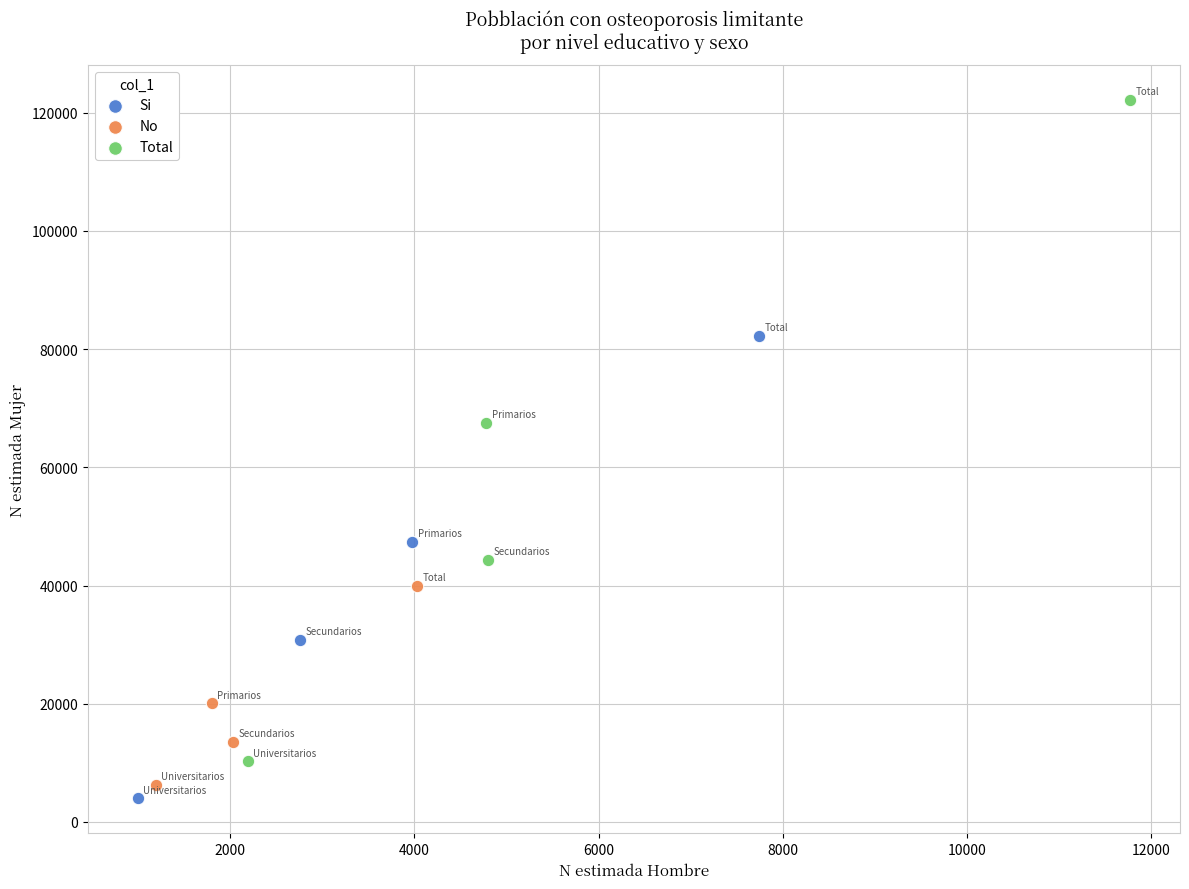

Which series has the widest spread of Y values?

Total